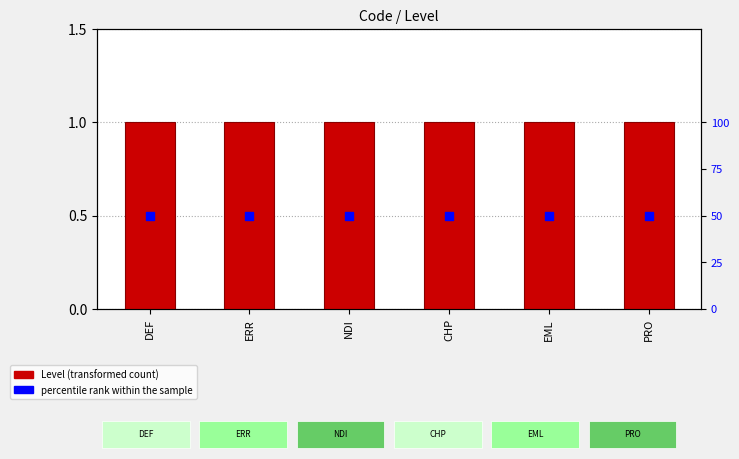

Which series has the widest spread of Y values?

Level